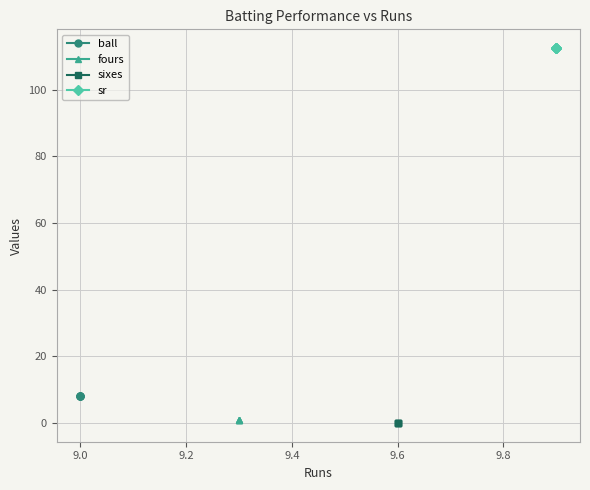

Which series has the largest range (max minus min)?

ball